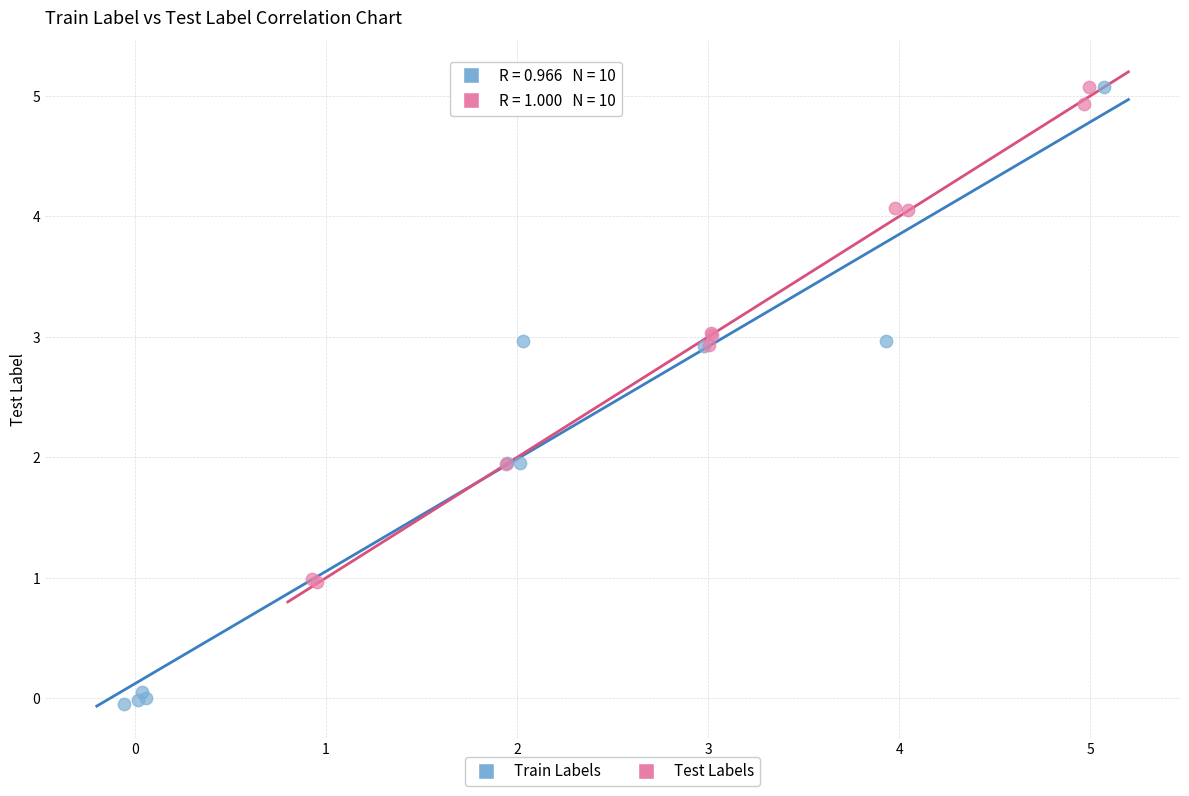

Which series has the widest spread of Y values?

Train Labels